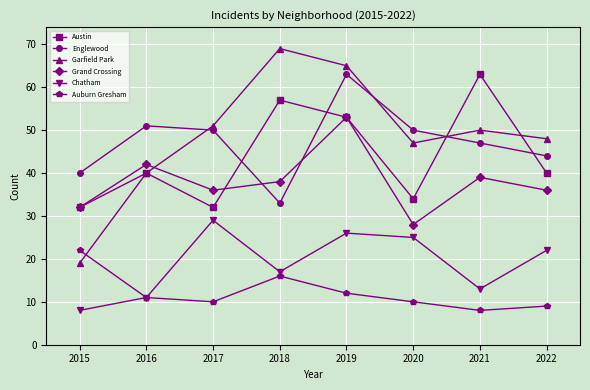

What is the minimum value for Englewood?

33